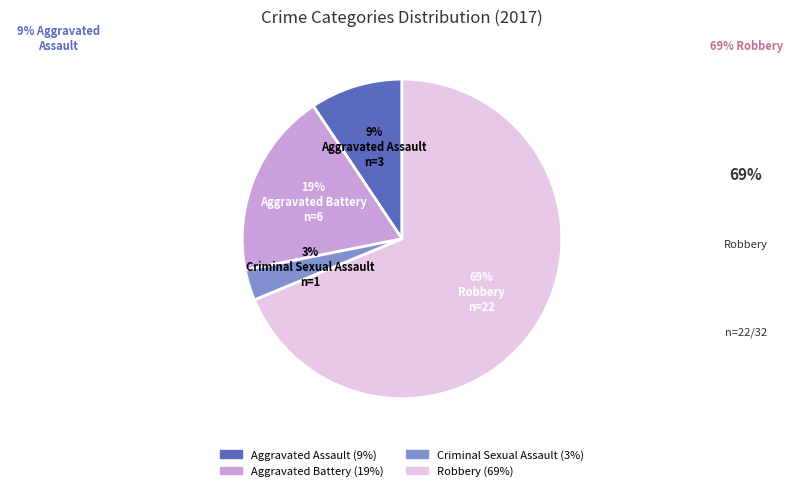

Do Criminal Sexual Assault and Aggravated Assault together represent more than half of the pie?

No